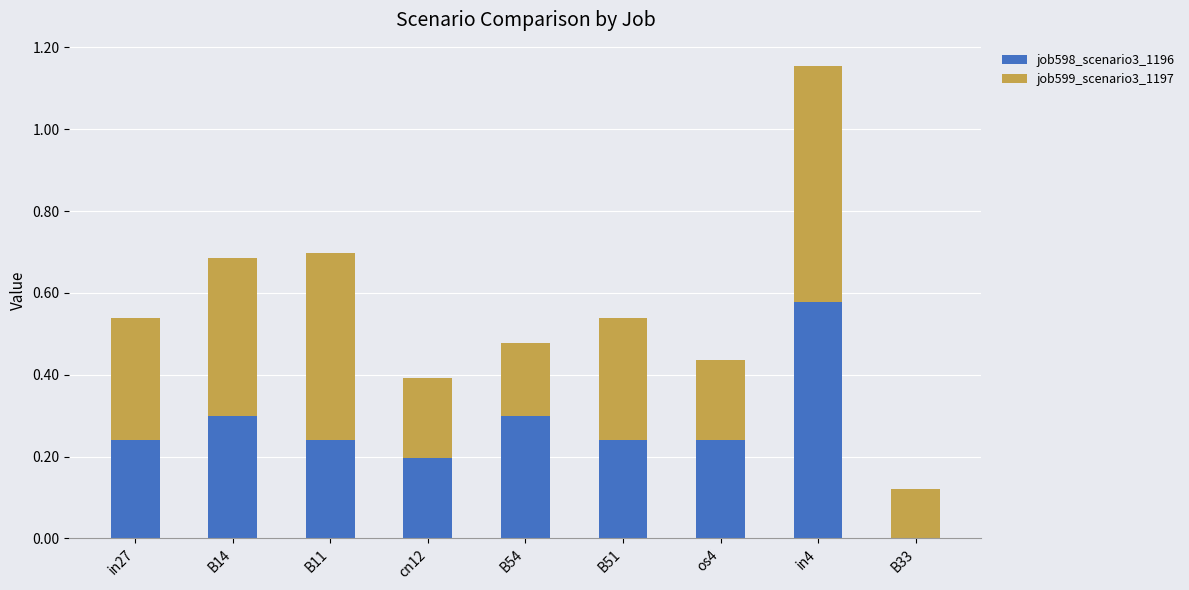

At which category is the sum across all series the highest?

in4